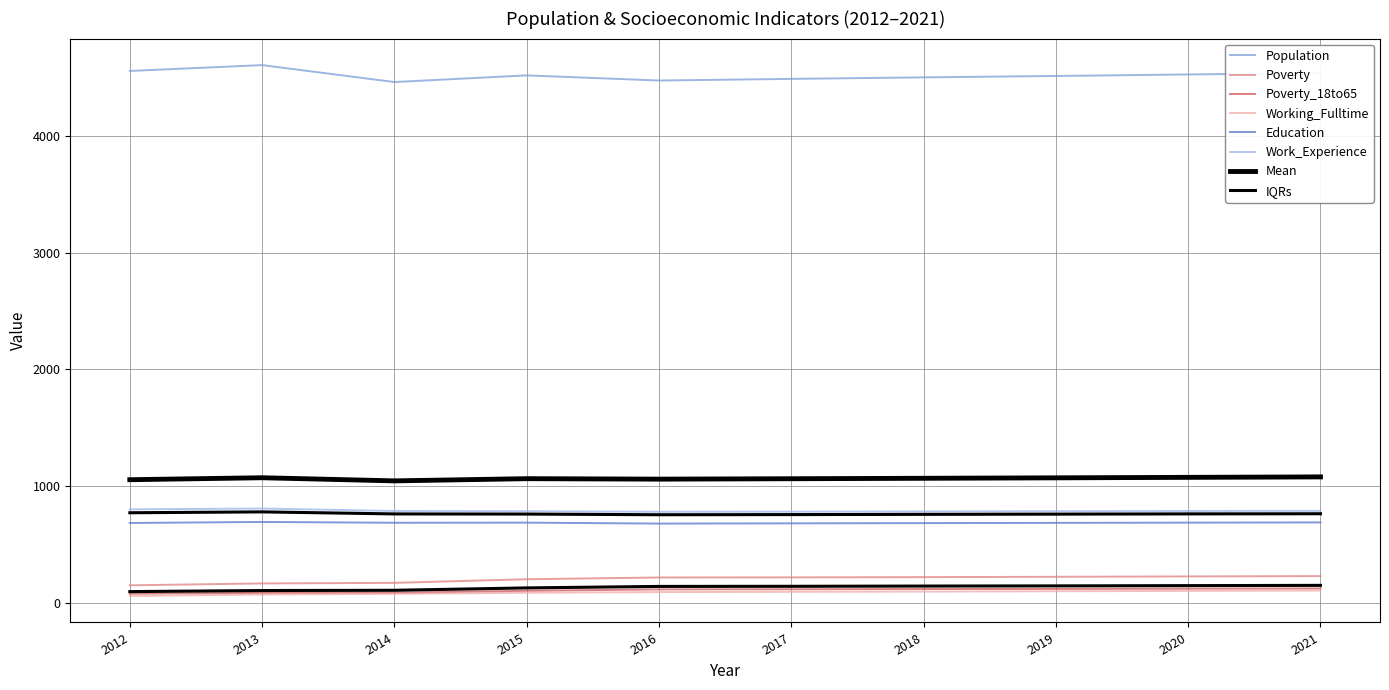

Does the chart display data point markers on the line(s)?

No